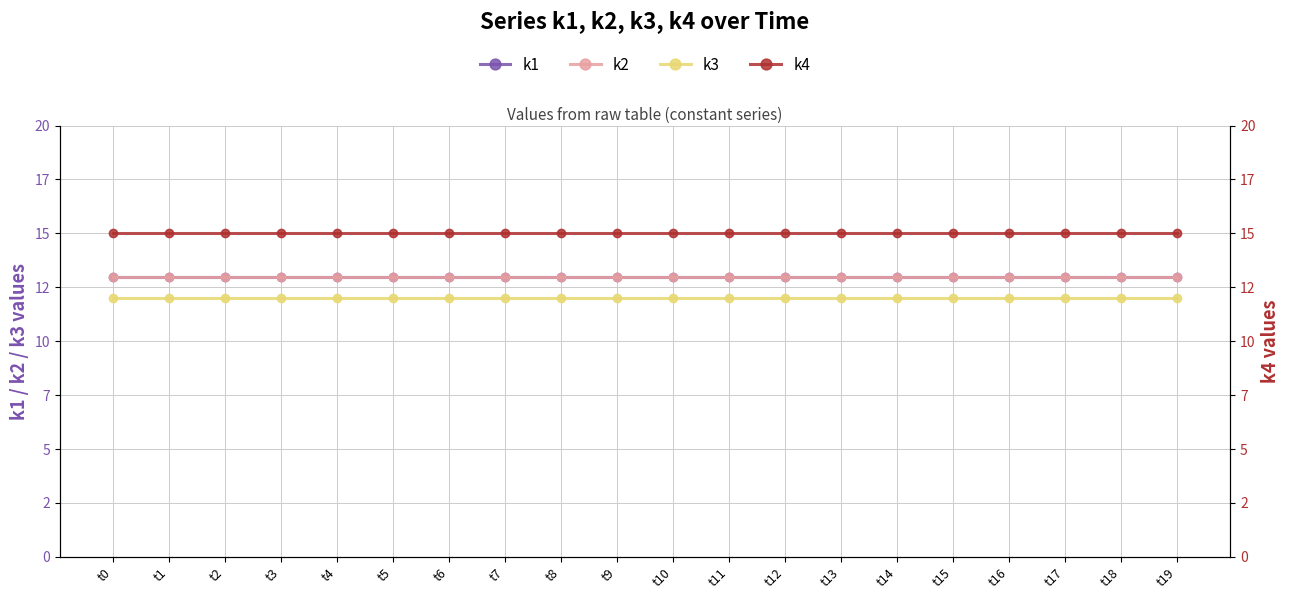

True or false: k3 and k2 intersect in this chart.

False